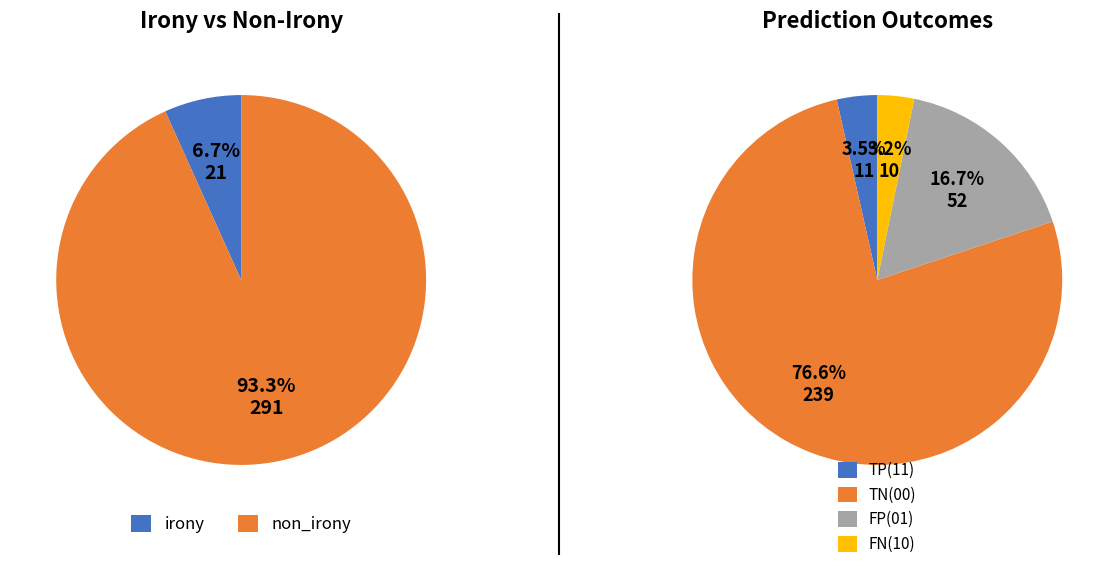

The FP(01) slice represents 17% of the pie. True or false?

True